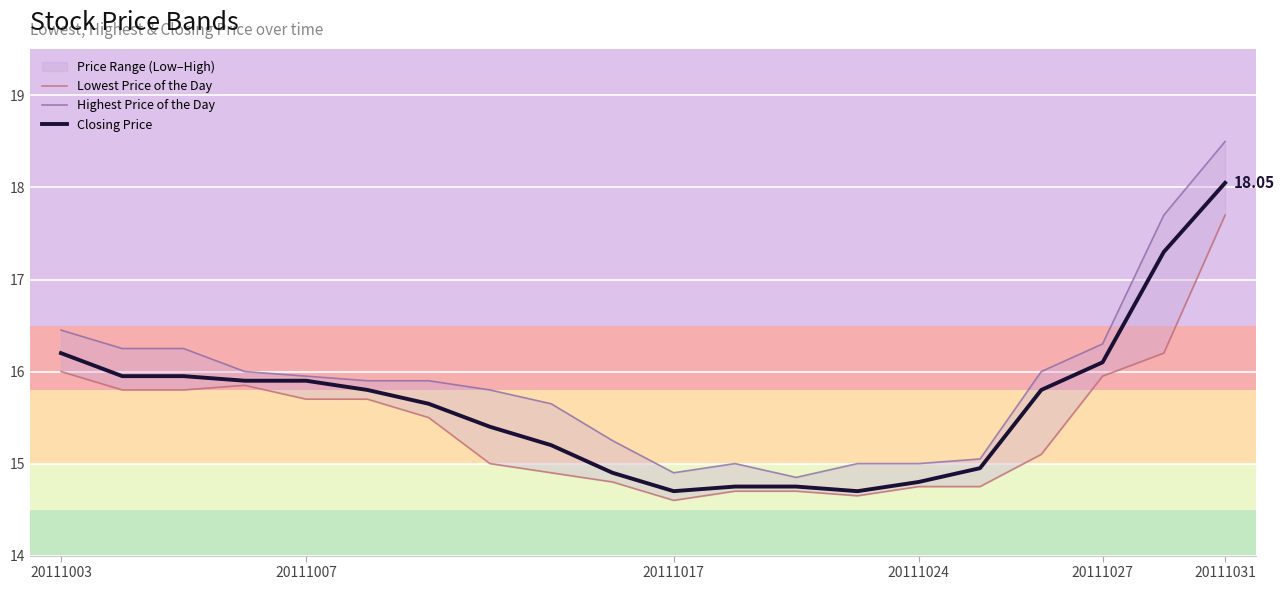

How many values in the Closing Price series are below 15?

7